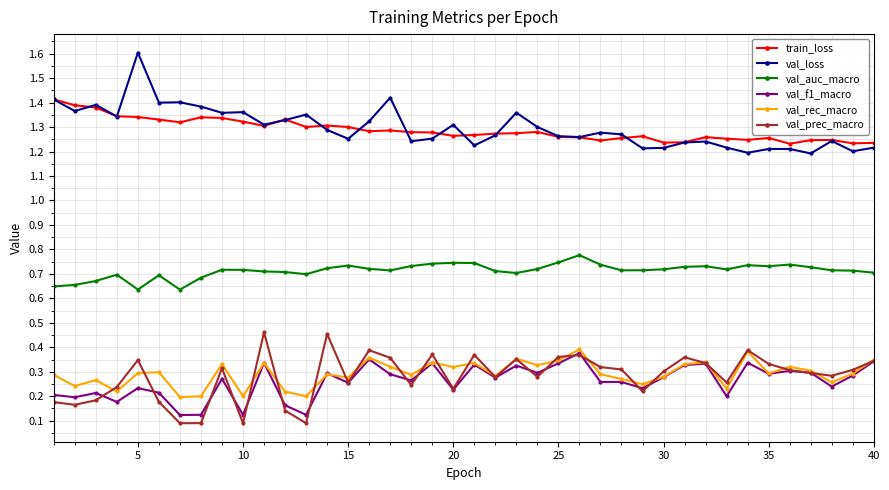

What is the maximum value for val_loss?

1.6